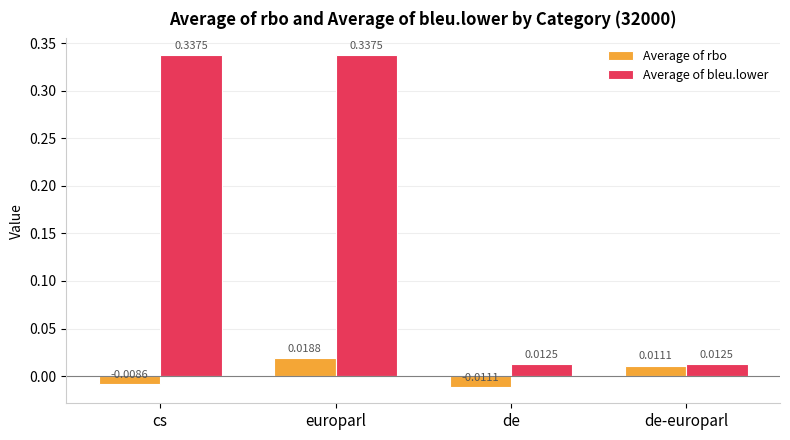

Rank the series at de-europarl from highest to lowest value.

Average of bleu.lower, Average of rbo